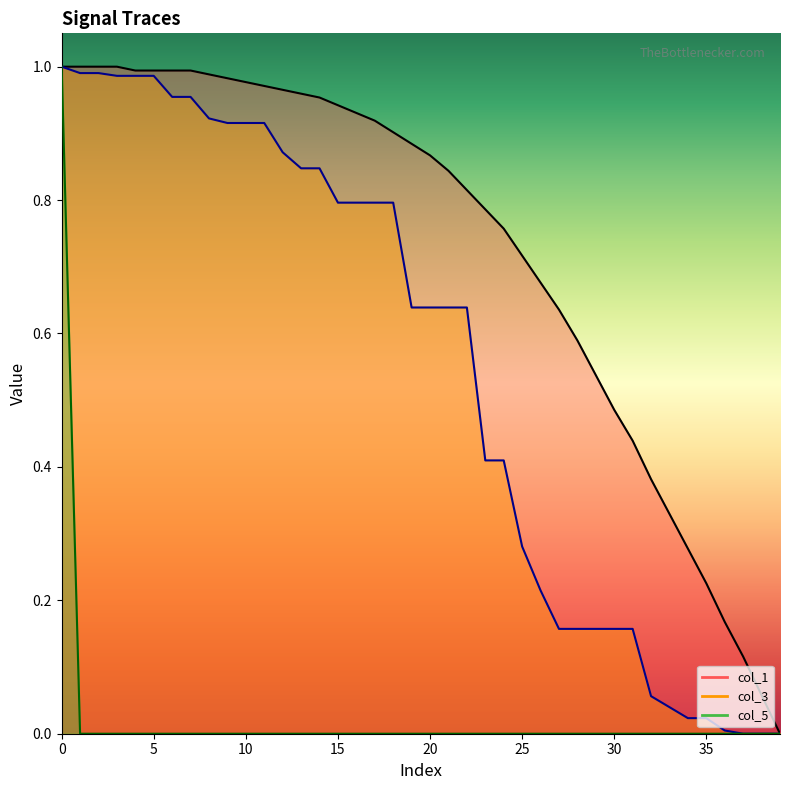

The value of col_5 at 29 is 0.0. True or false?

True